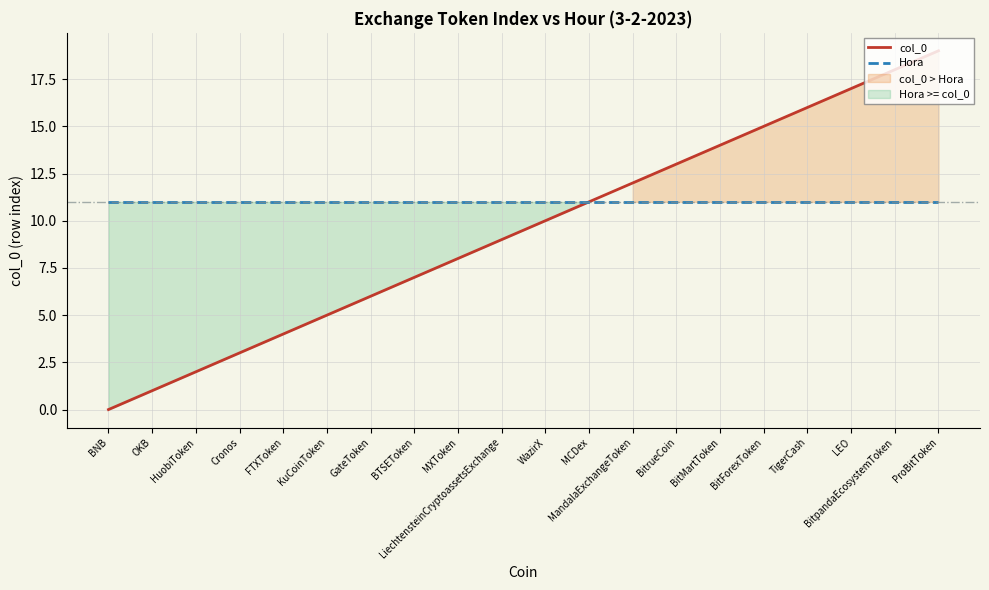

What is the difference between the second highest and second lowest values in the col_0 series?

17